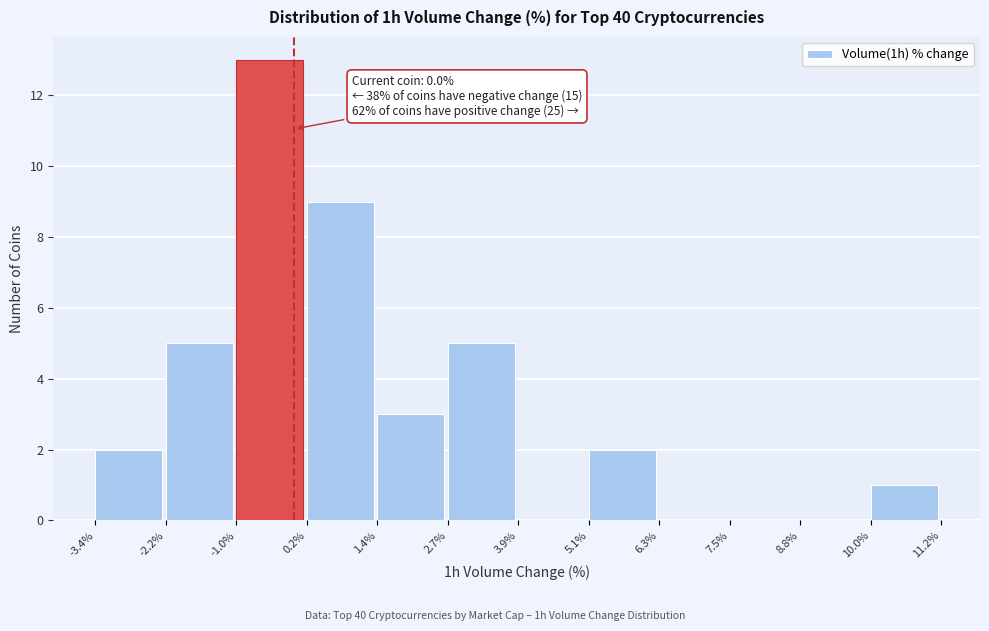

Over which range of the x-axis is the bar tallest?

-1.0% to 0.2%